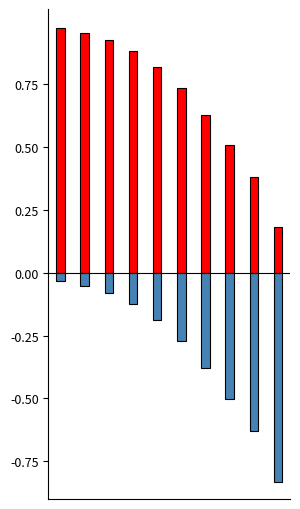

At 4, list the series in order from largest to smallest.

Call Delta, Put Delta